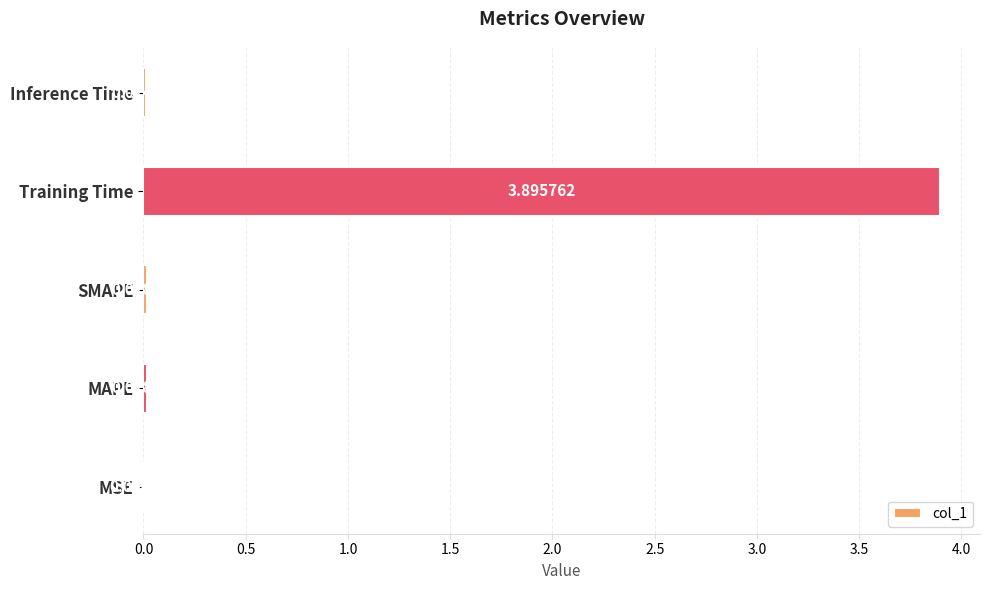

Between Training Time and SMAPE, which is larger?

Training Time